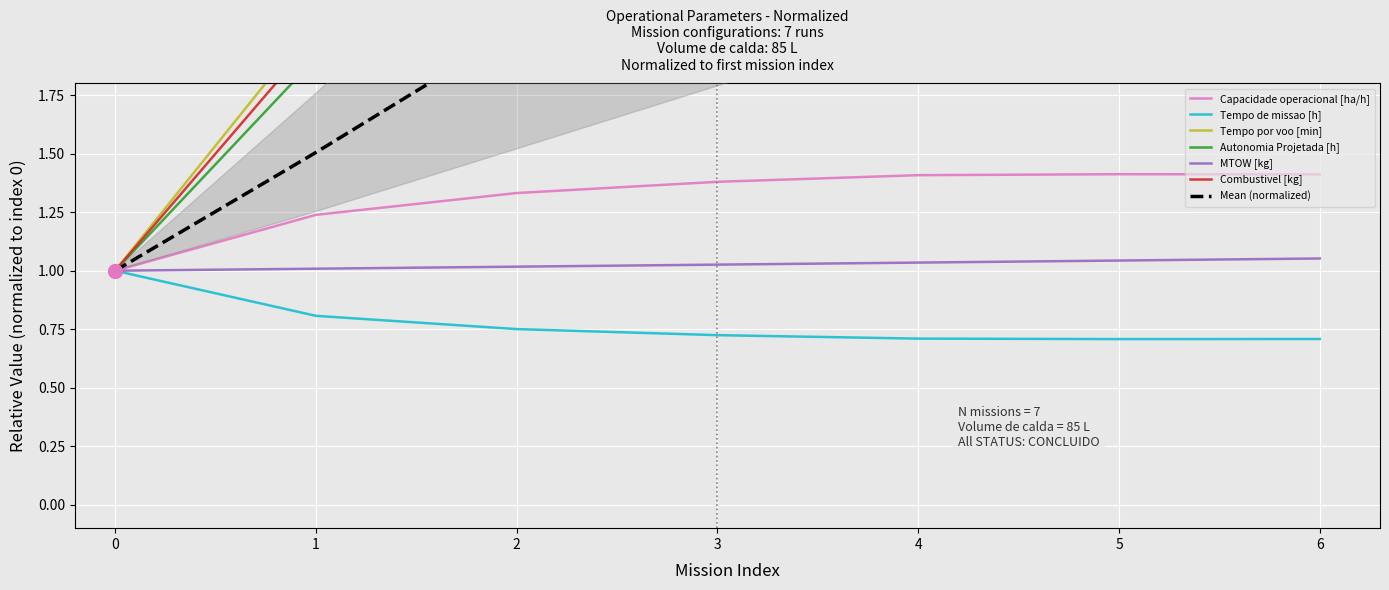

Which series has the largest total across all categories?

Tempo por voo [min]